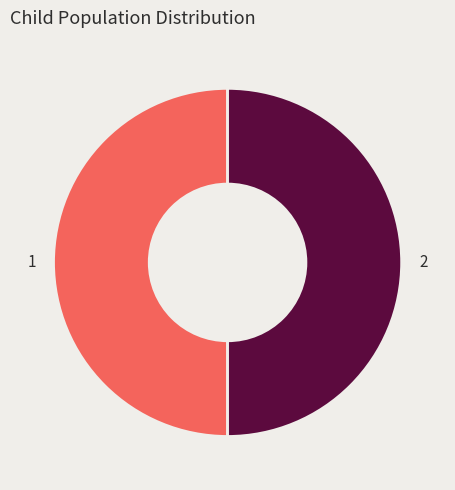

Count the number of slices in the pie.

2